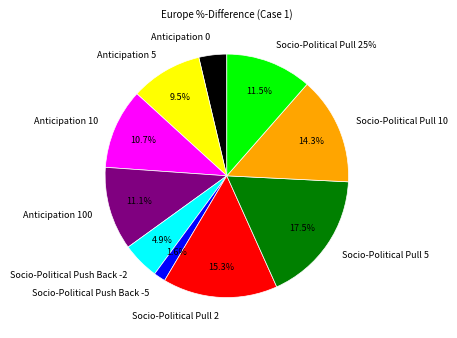

Between Anticipation 100 and Socio-Political Push Back -5, which is larger?

Anticipation 100